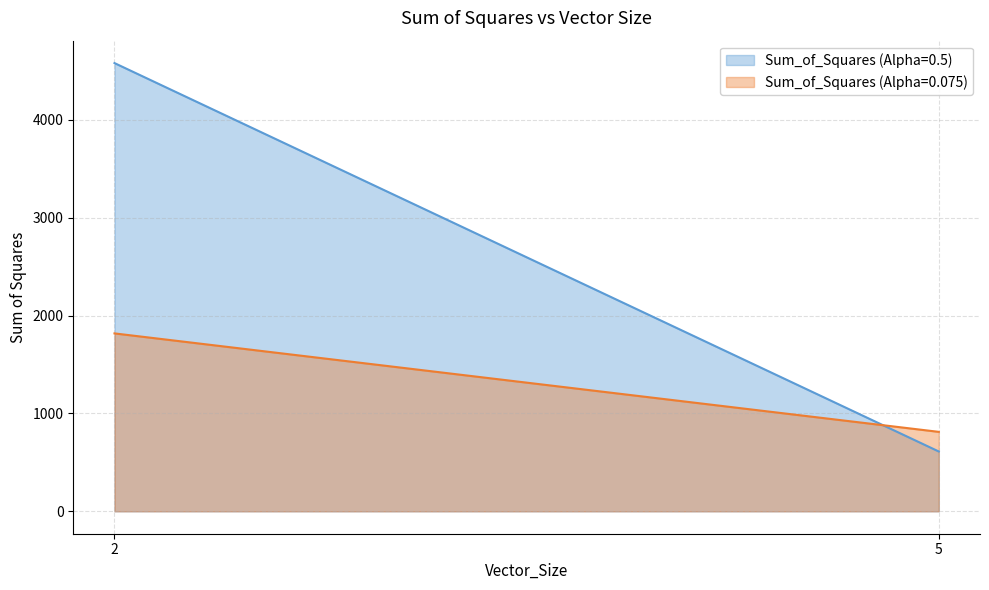

Reading right to left, list all the values displayed in this chart.

Sum_of_Squares (Alpha=0.5): 611.1	4579.0
Sum_of_Squares (Alpha=0.075): 811.7	1817.4